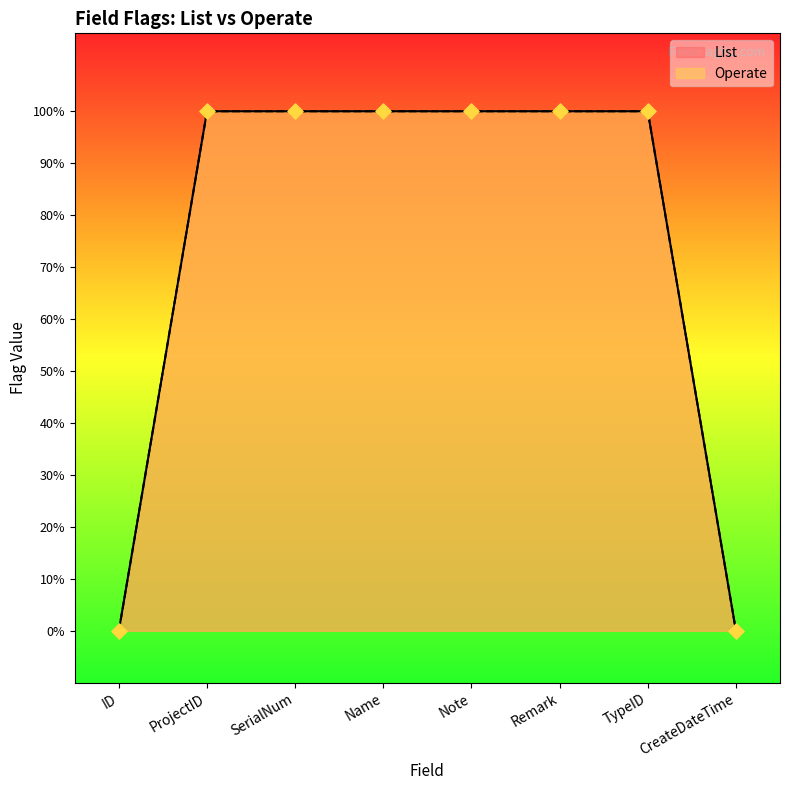

At which category is the sum across all series the highest?

ProjectID